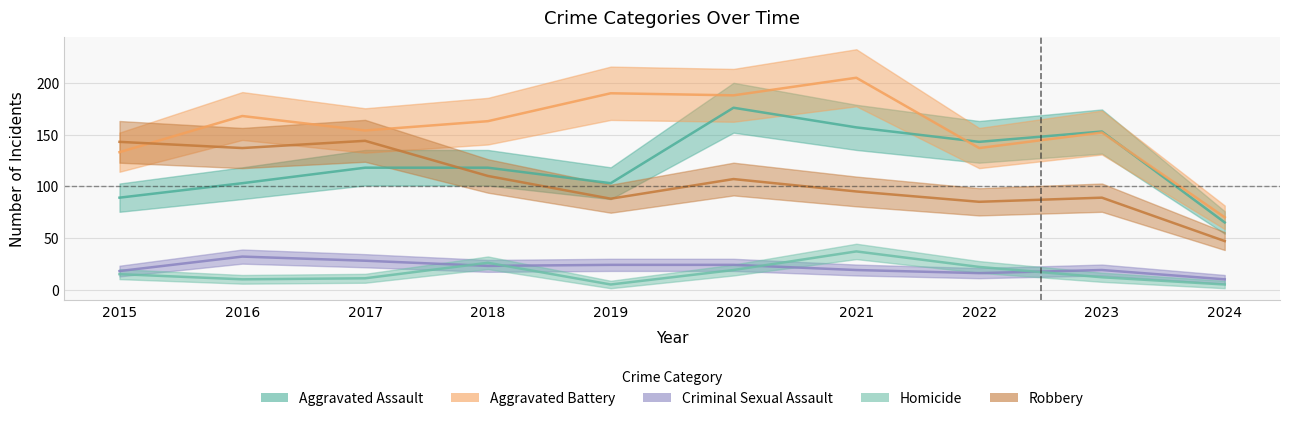

What is the value of the Homicide point at the 4th from the left?

26